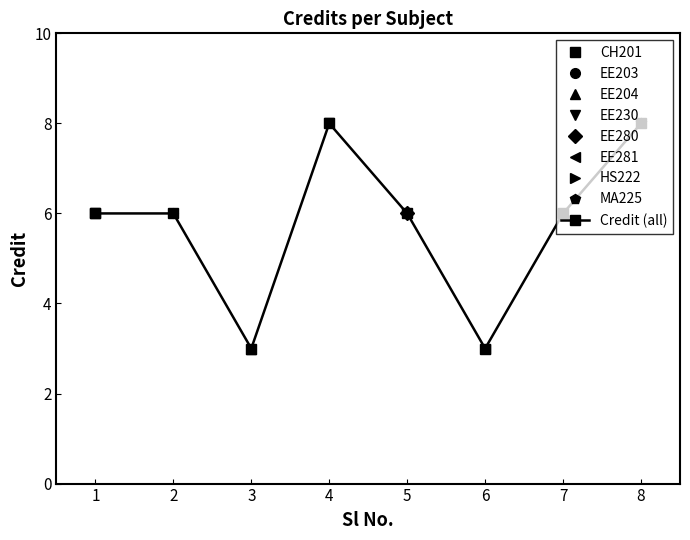

Where is the data nearest to the value 5?

1